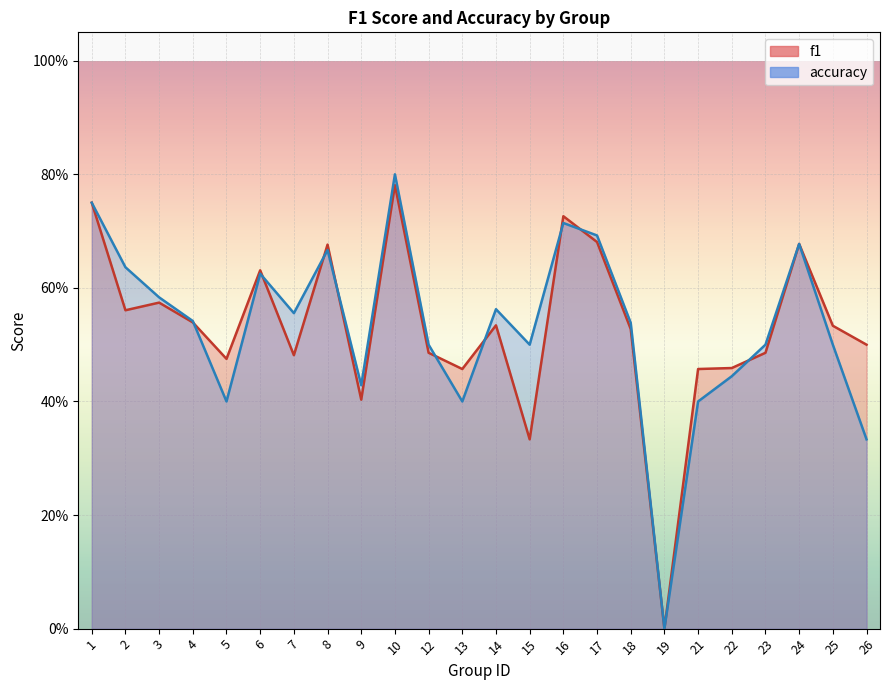

What are all the series names shown in the legend?

f1, accuracy